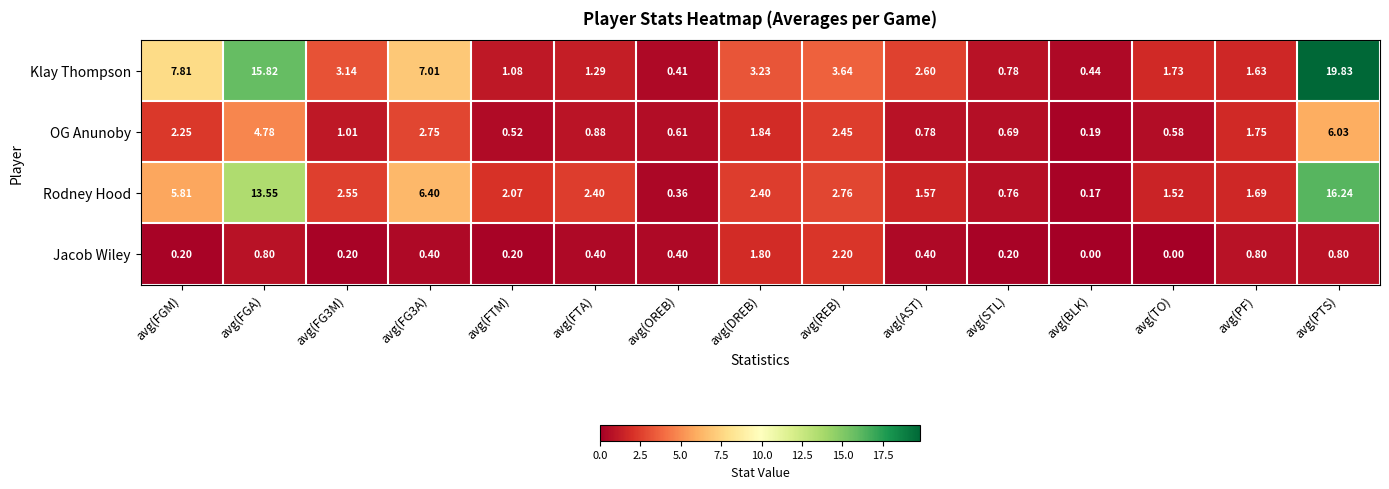

Is the value of Rodney Hood at avg(FTA) greater than the value of Jacob Wiley at avg(FGM)?

Yes